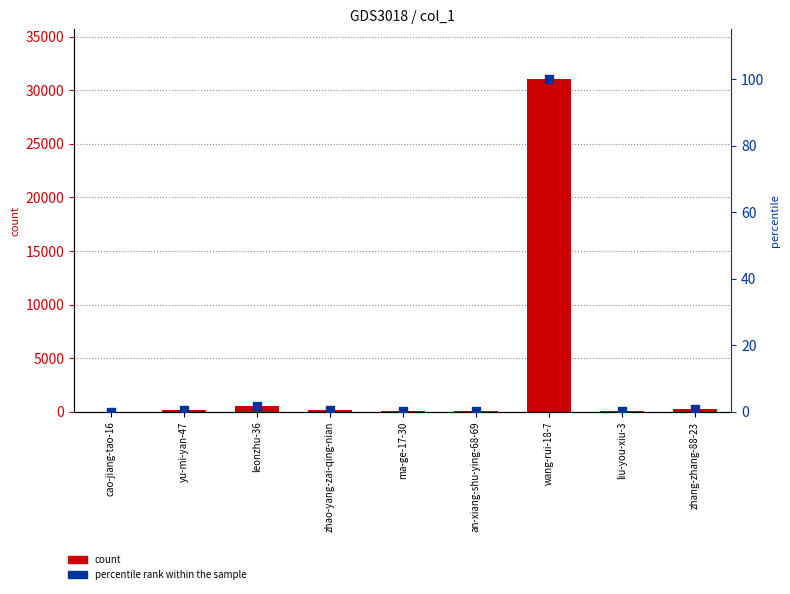

Which series reaches the minimum Y coordinate?

percentile rank within sample